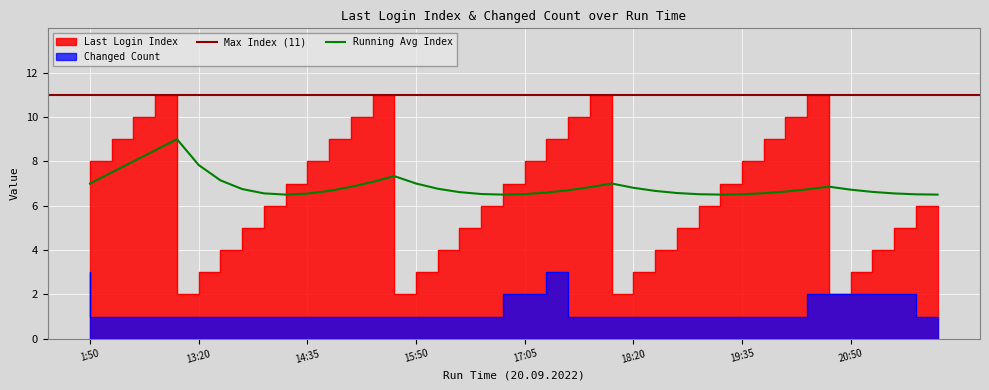

Which series has the largest total across all categories?

Last Login Index